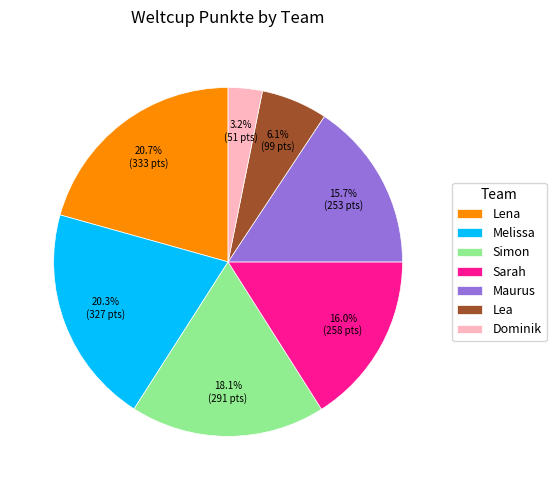

True or false: Lena accounts for 13% of the total.

False